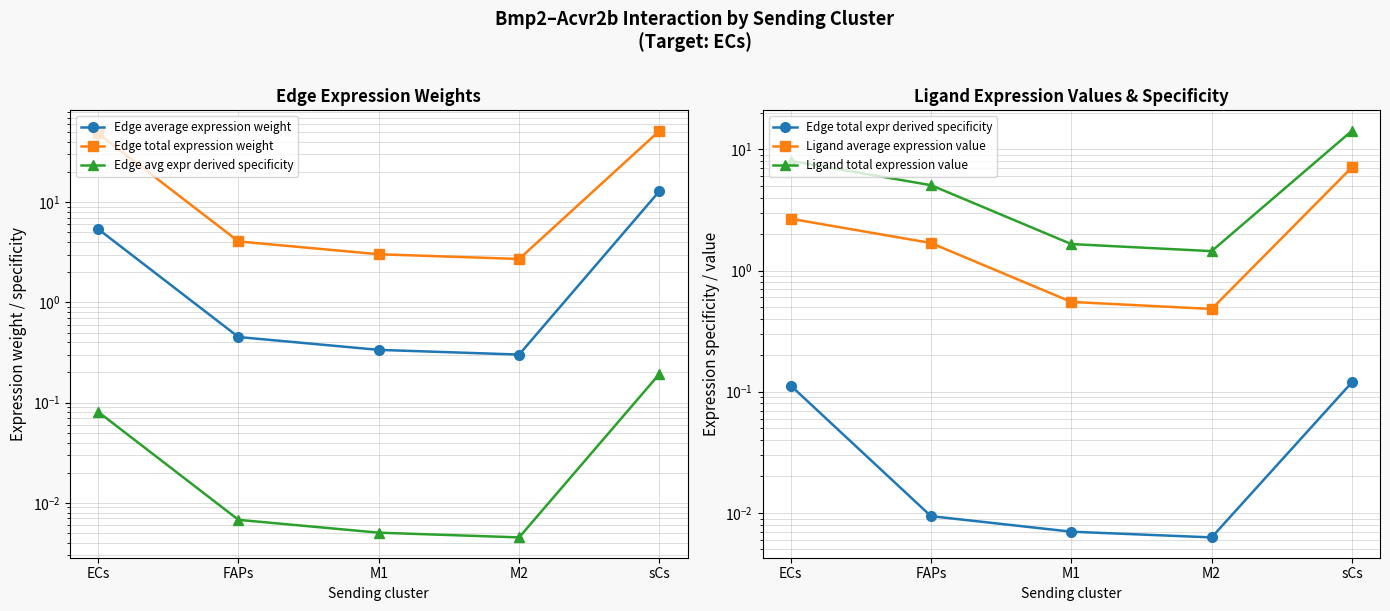

At which category does the chart reach its peak across all series?

sCs